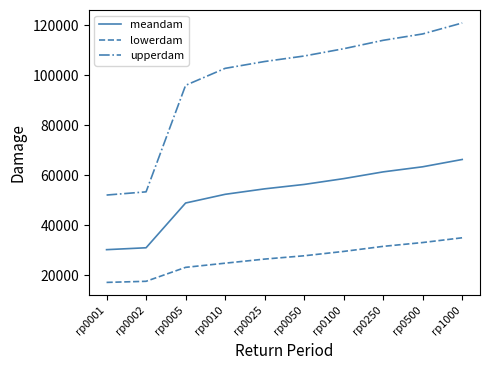

True or false: lowerdam and upperdam cross at least once.

False